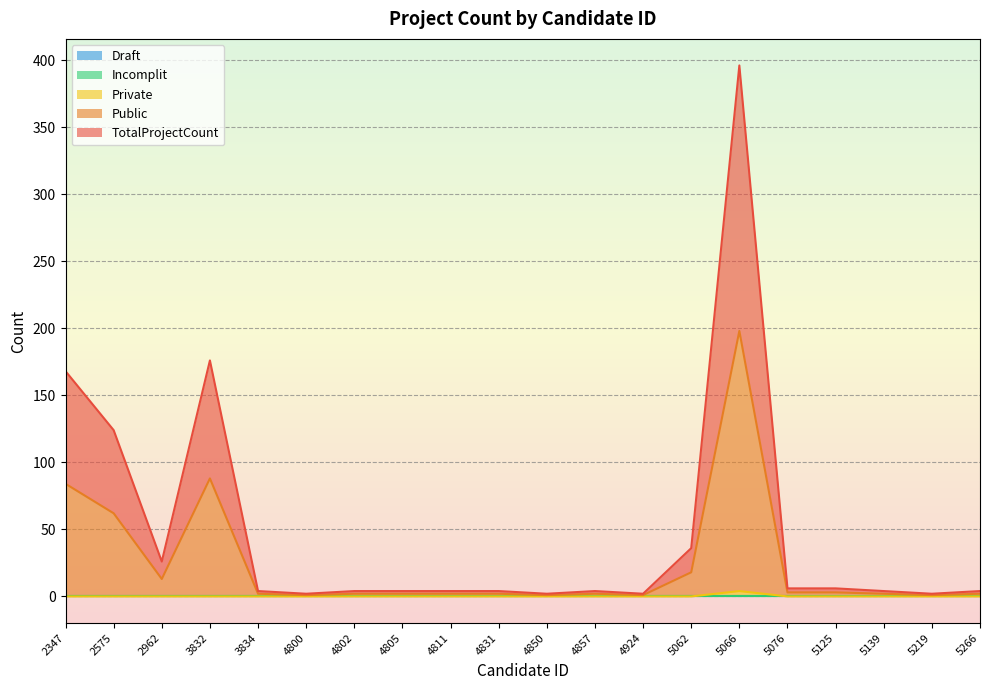

True or false: Public and Private cross at least once.

False